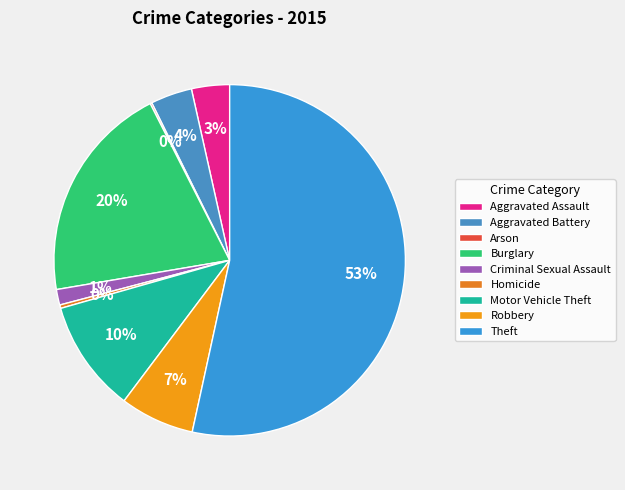

True or false: Aggravated Assault accounts for 1% of the total.

False